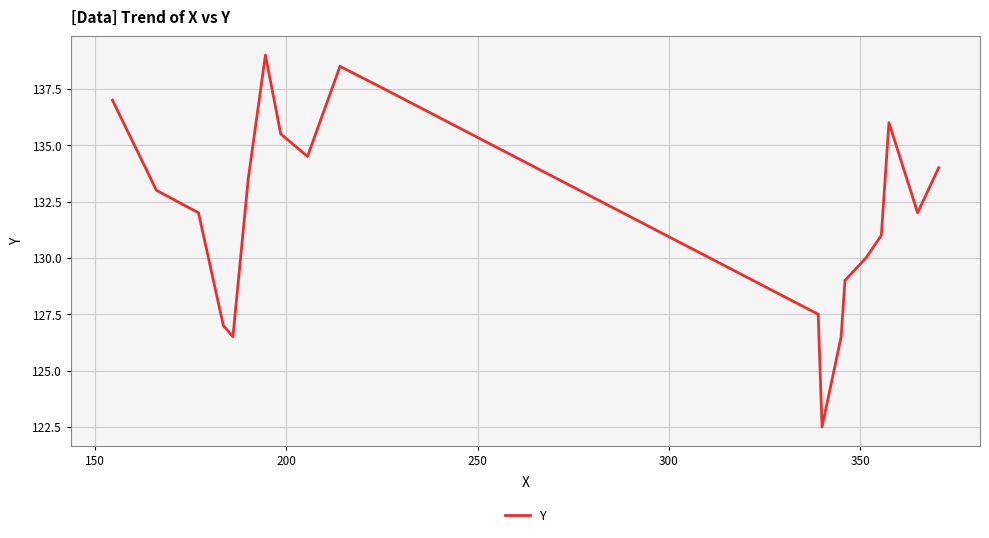

What is the greatest value displayed?

139.0